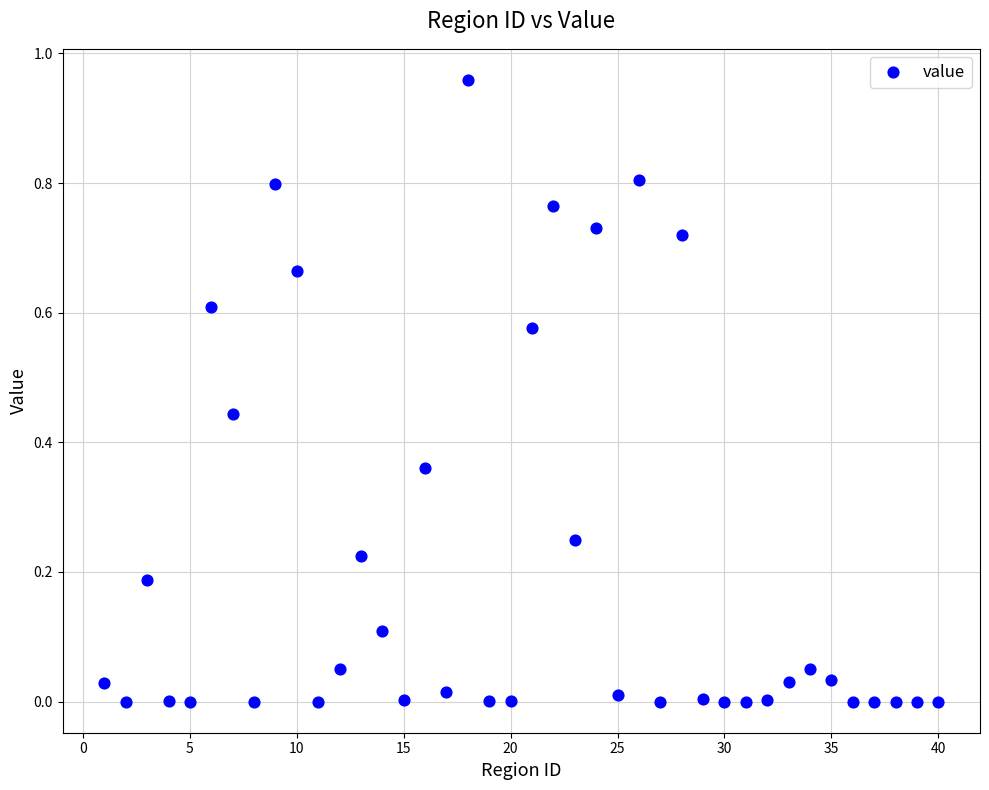

What is the range of X values (max minus min)?

39.0